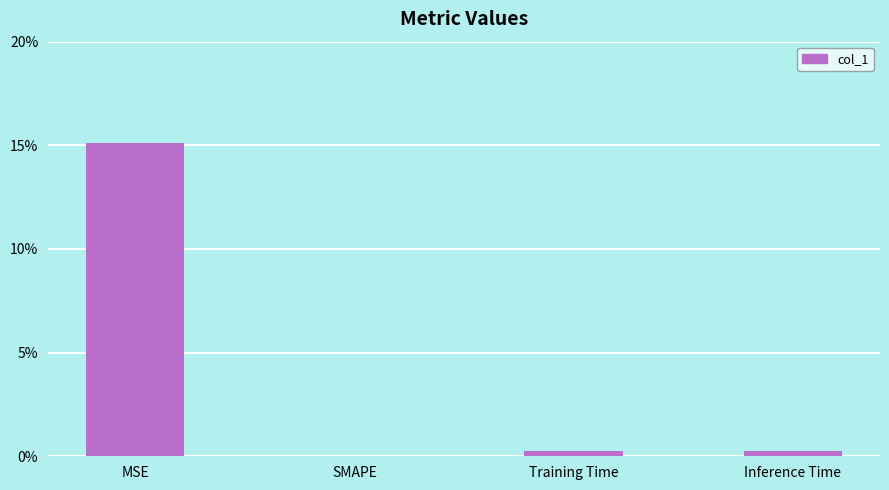

Are the bars horizontal?

No